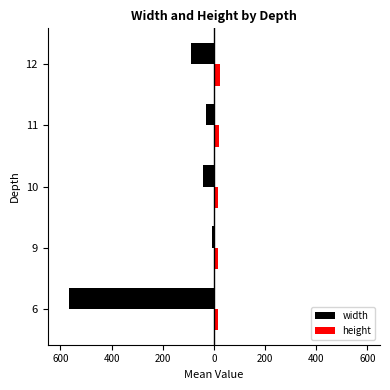

What are all the series names shown in the legend?

width, height